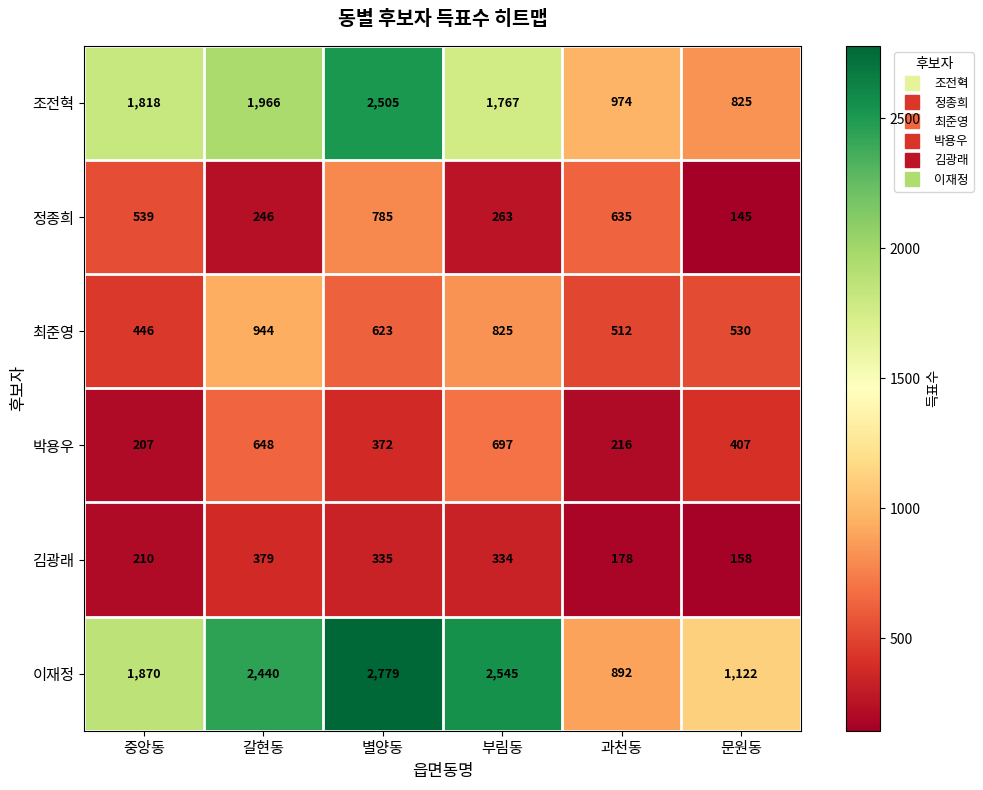

What value does the 박용우 series have at 별양동?

372